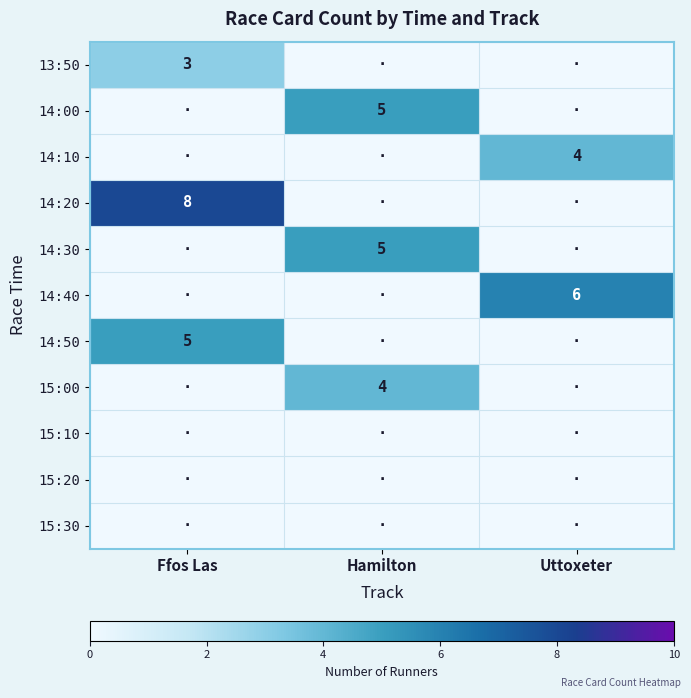

True or false: 15:00 has a value of 4 at Hamilton.

True